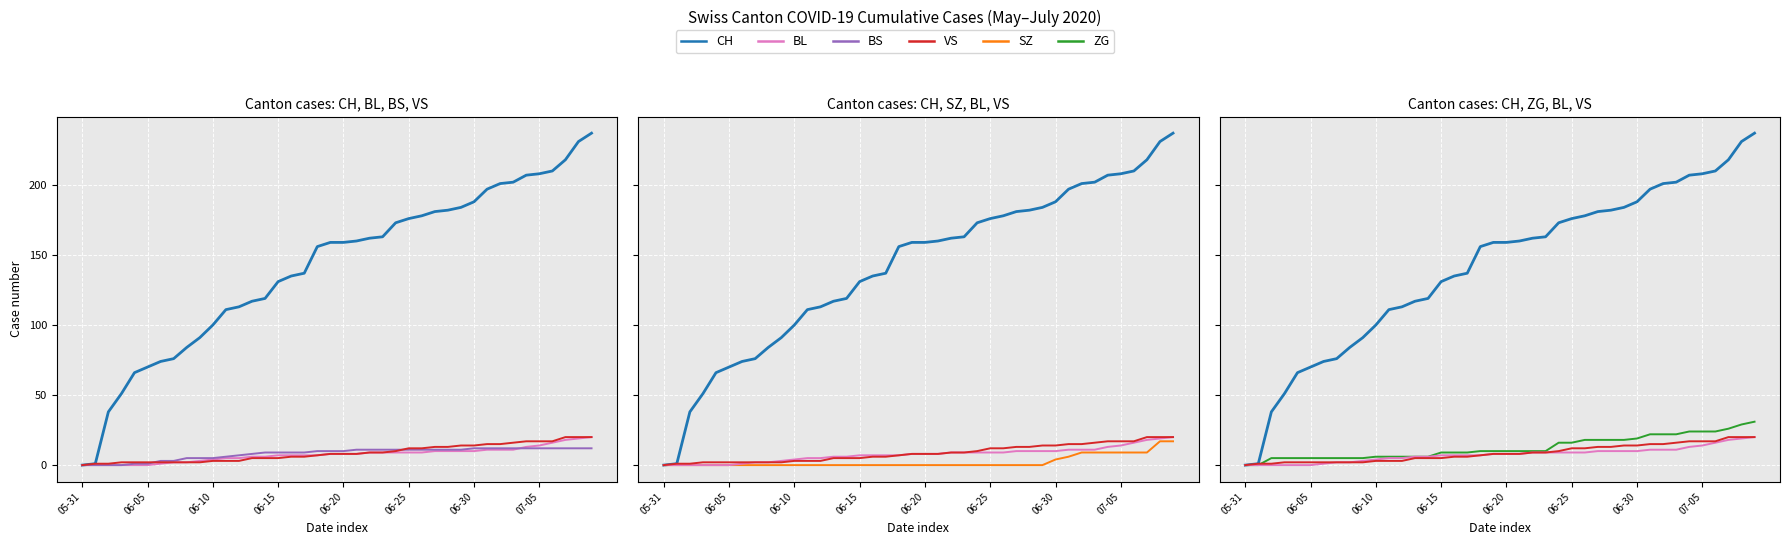

What is the sum of all SZ values?

98